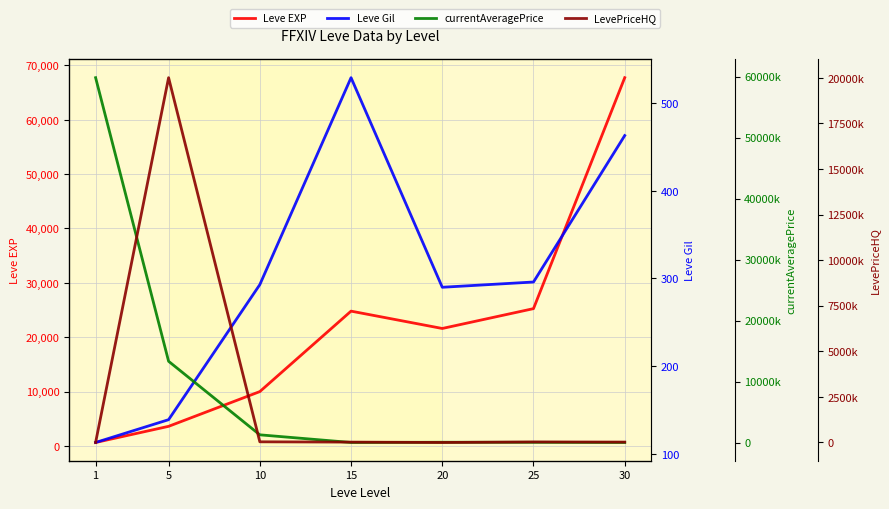

Reading right to left, extract all data points from this chart.

Leve EXP: 30=67730	25=25250	20=21600	15=24790	10=9990	5=3600	1=630
Leve Gil: 30=463	25=296	20=290	15=529	10=293	5=139	1=113
currentAveragePrice: 30=21966	25=50000	20=60007	15=22000	10=1277625	5=13335317	1=59829148
LevePriceHQ: 30=21966	25=30000	20=0	15=20599	10=36667	5=20002500	1=168